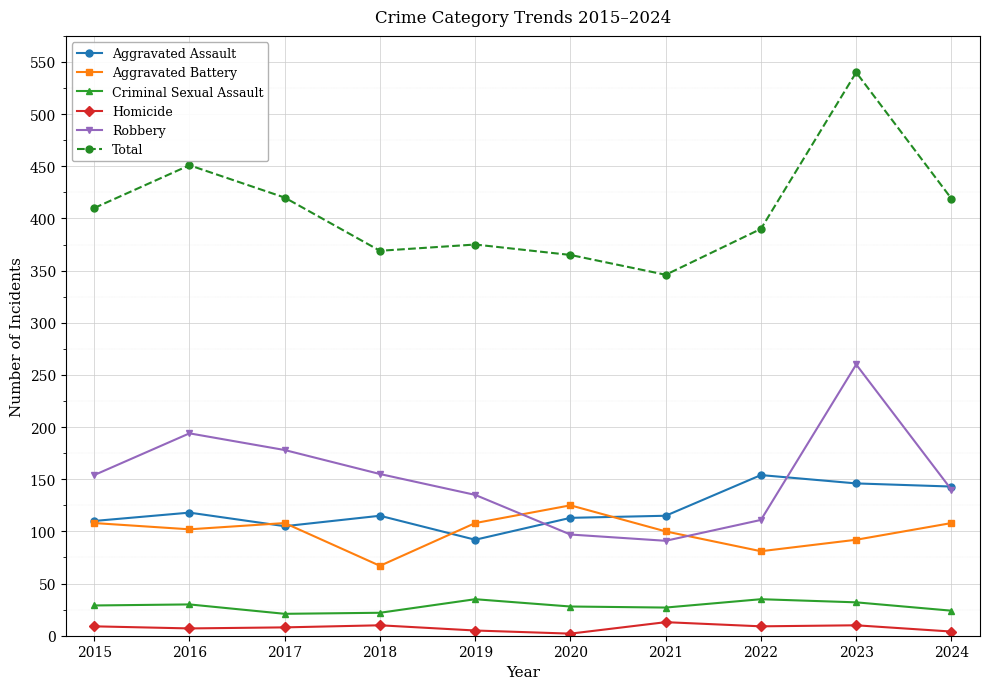

What value does the Homicide series have at 2018?

10